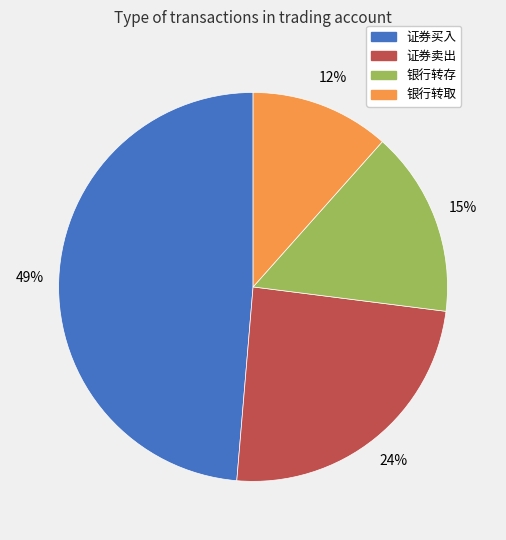

What is the smallest slice in the pie chart?

银行转取